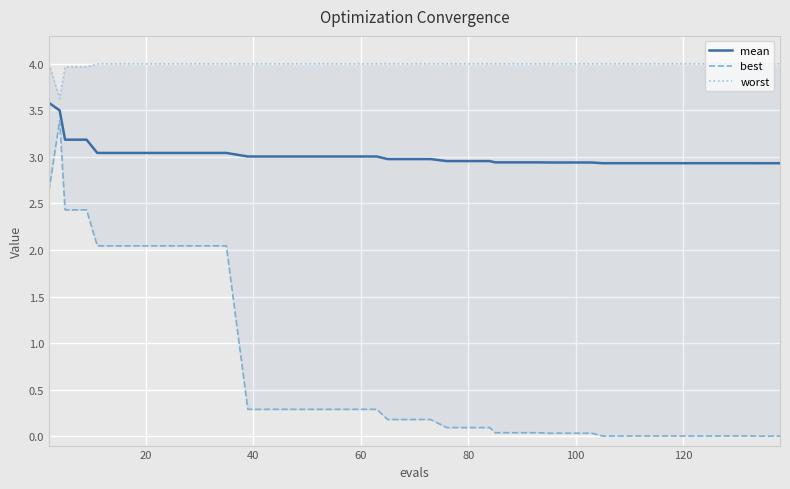

What is the minimum value for mean?

2.9